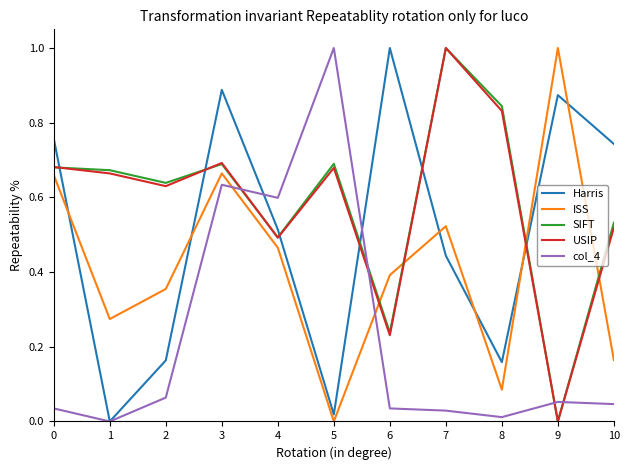

What is the spread (max minus min) of values at 9?

1.0